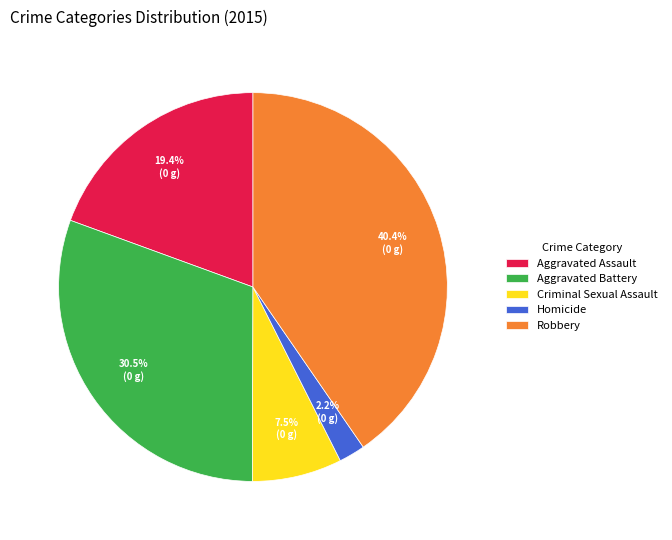

True or false: Robbery accounts for 40% of the total.

True